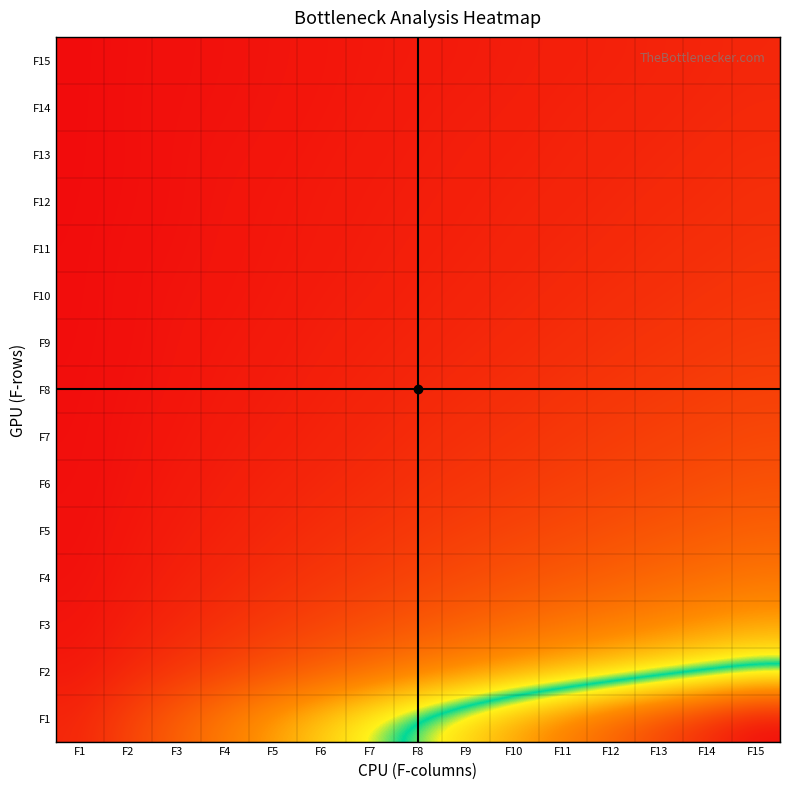

At which category is the sum across all series the highest?

F15